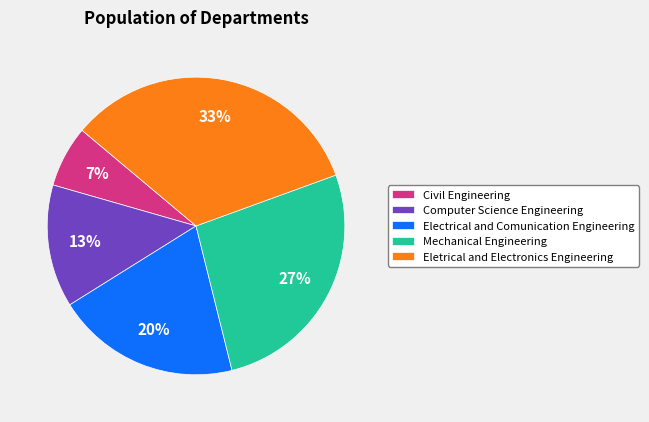

Is there a majority slice in this chart?

No